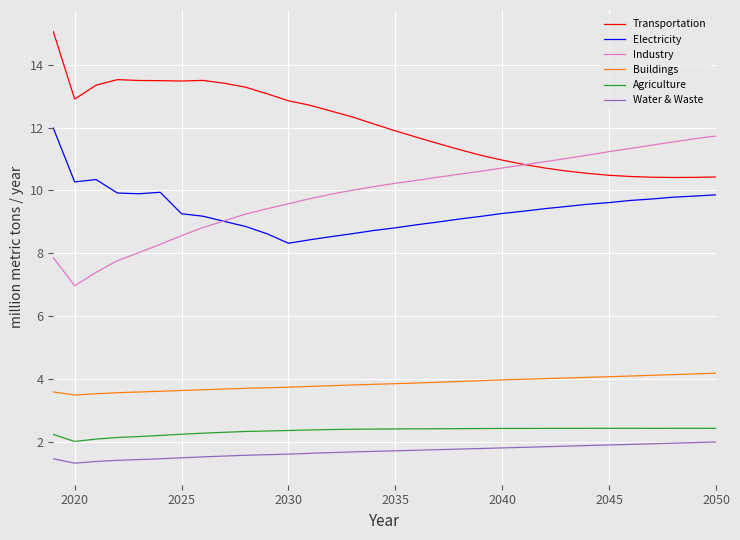

What are all the series names shown in the legend?

Transportation, Electricity, Industry, Buildings, Agriculture, Water & Waste